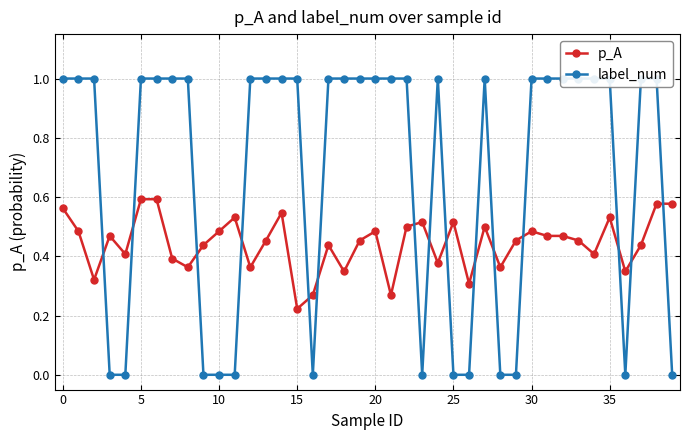

What is the minimum value for p_A?

0.2